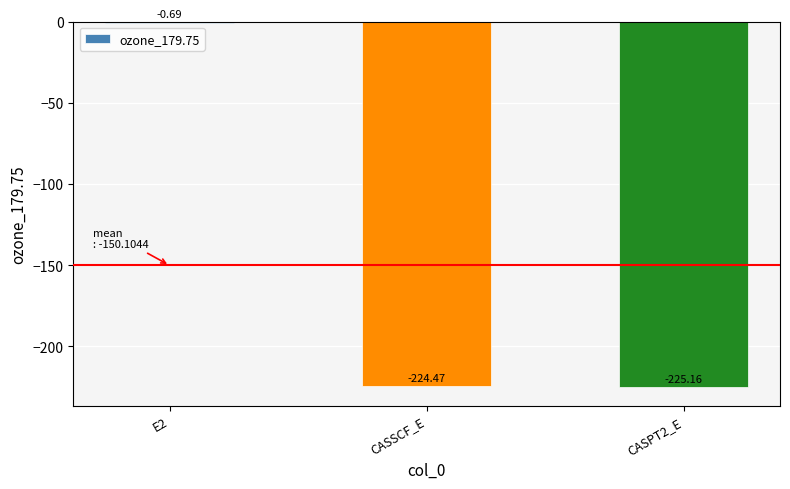

Which category has the highest value across all series?

E2